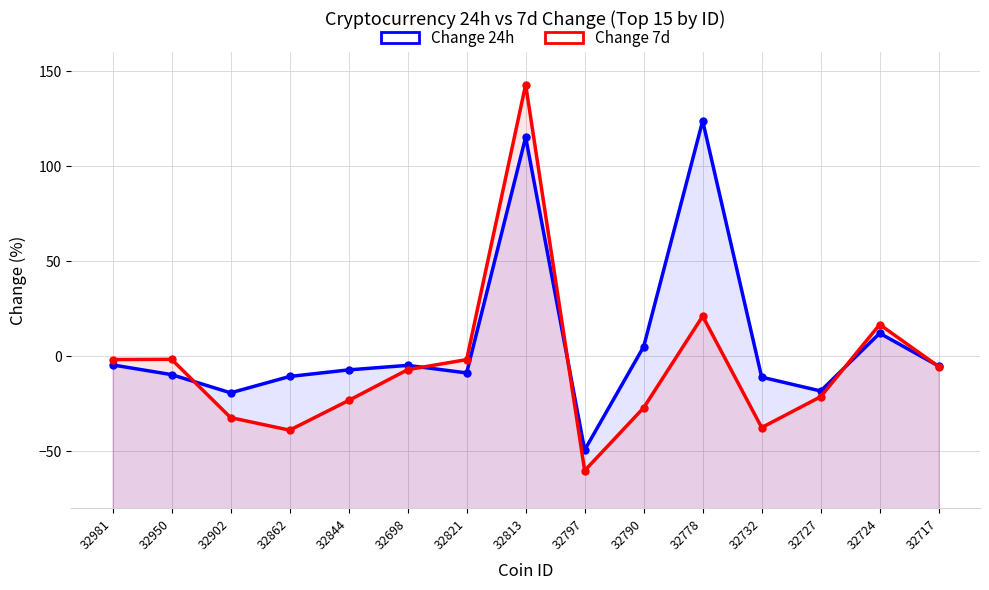

The value of Change 7d at 32778 is 21.1. True or false?

True